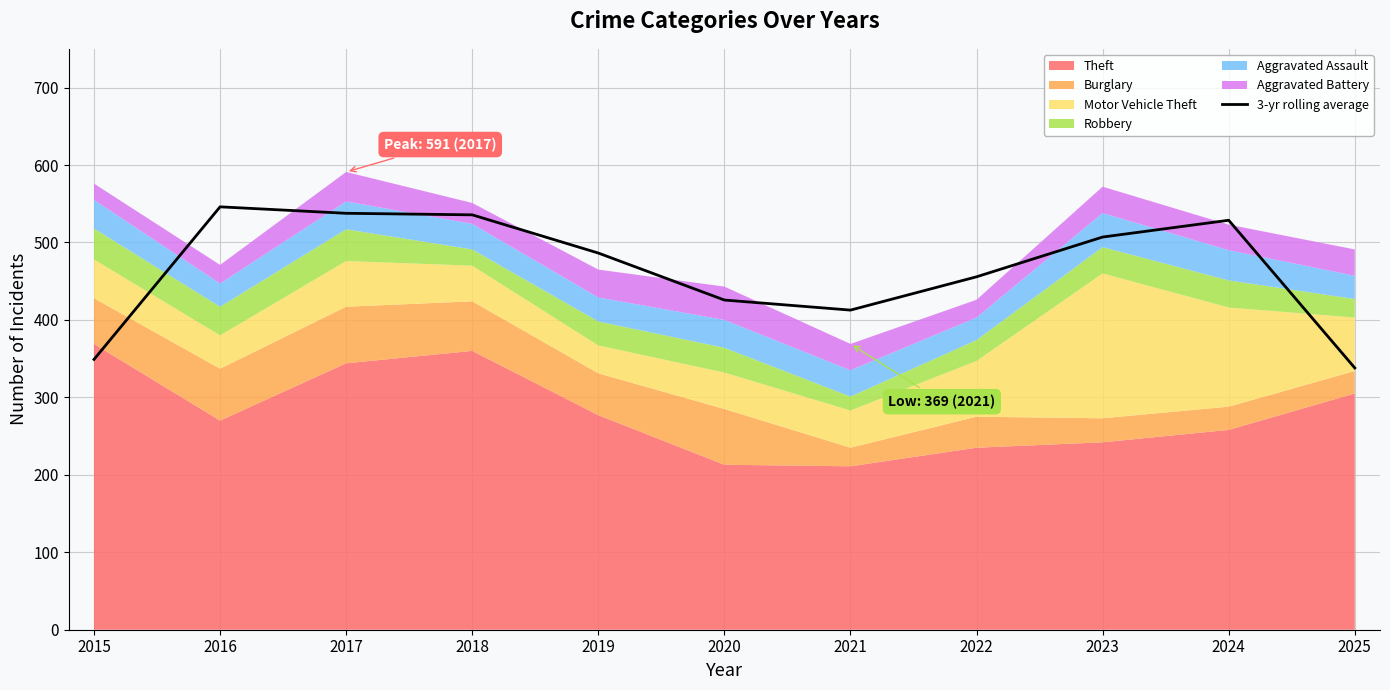

Count the number of categories in the chart.

11